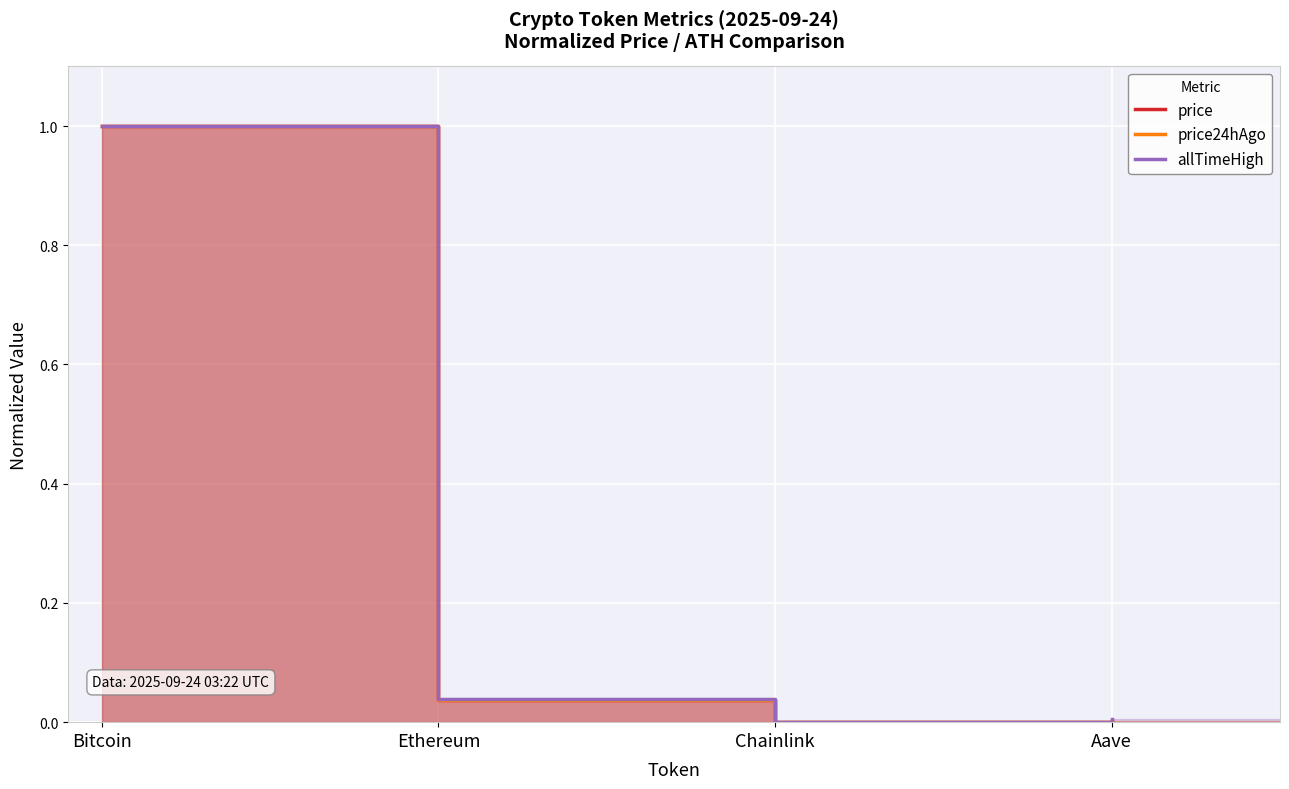

True or false: price24hAgo and allTimeHigh cross at least once.

False